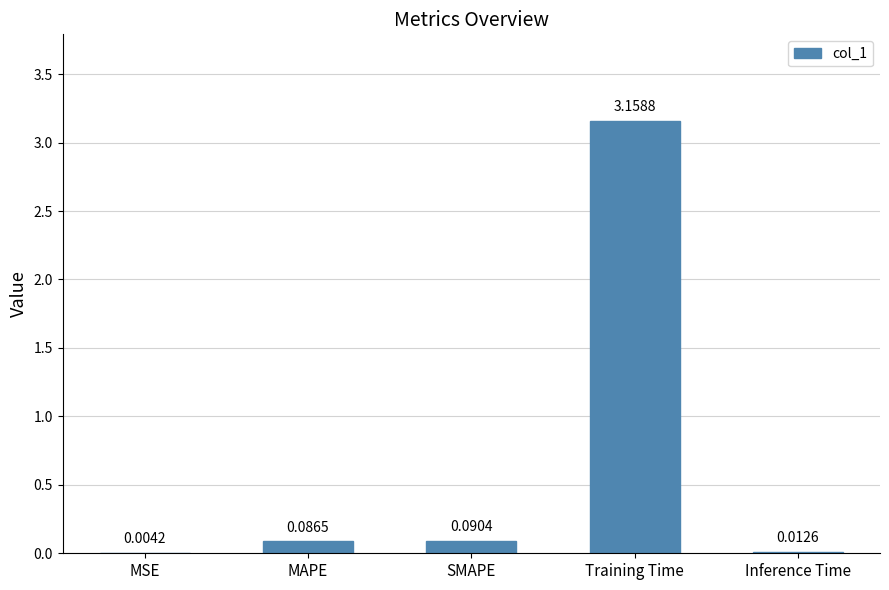

What is the change in value from MSE to SMAPE?

+0.1